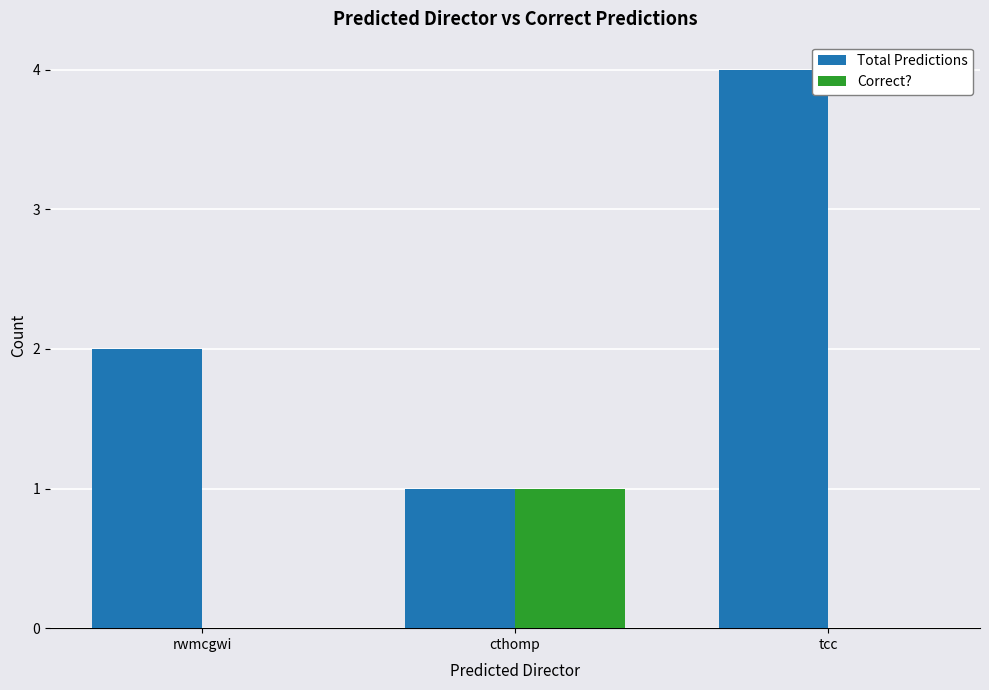

Reading right to left, extract all data points from this chart.

Total Predictions: 4	1	2
Correct?: 0	1	0